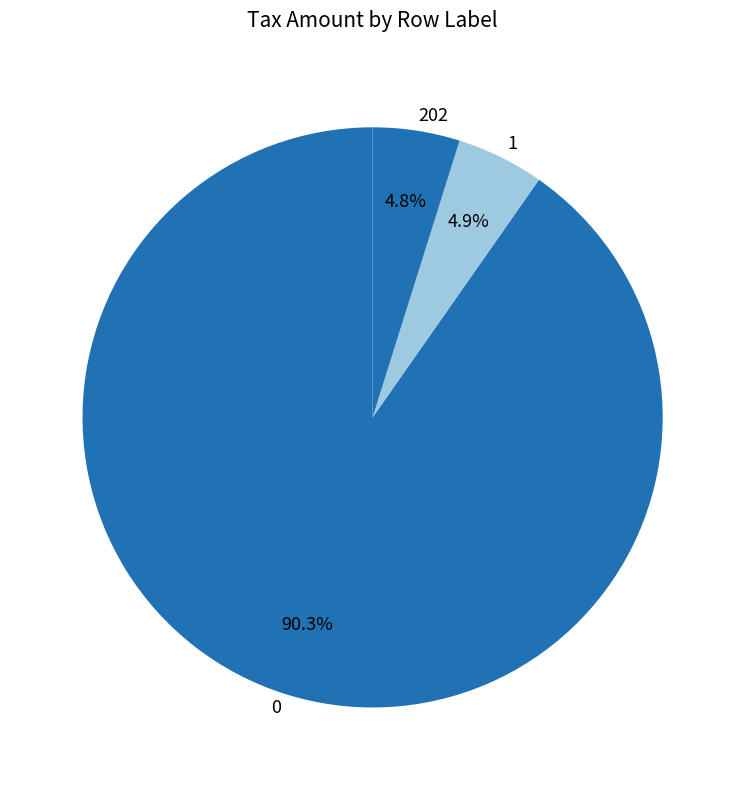

Approximately how many times larger is the value at 202 compared to 1?

1.0